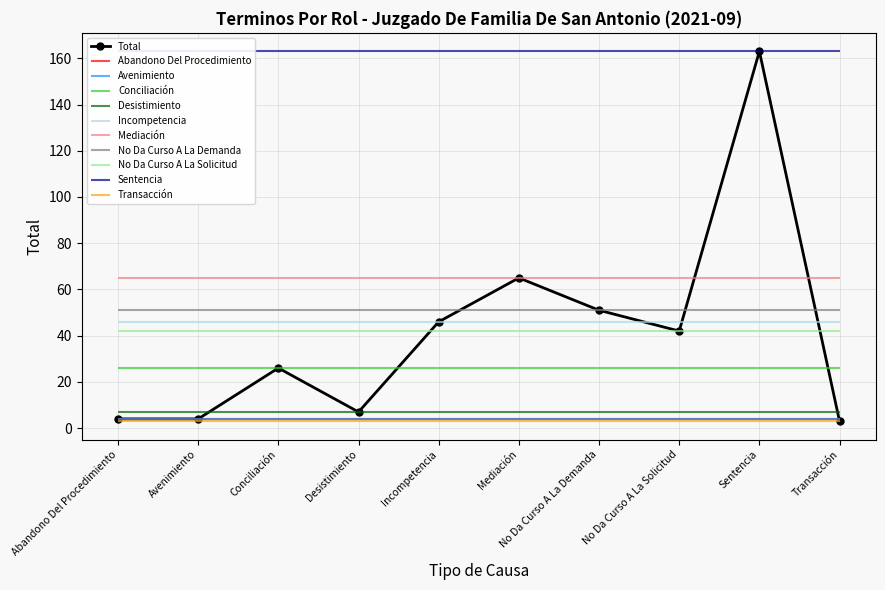

Is this an area chart (filled region under the line)?

No